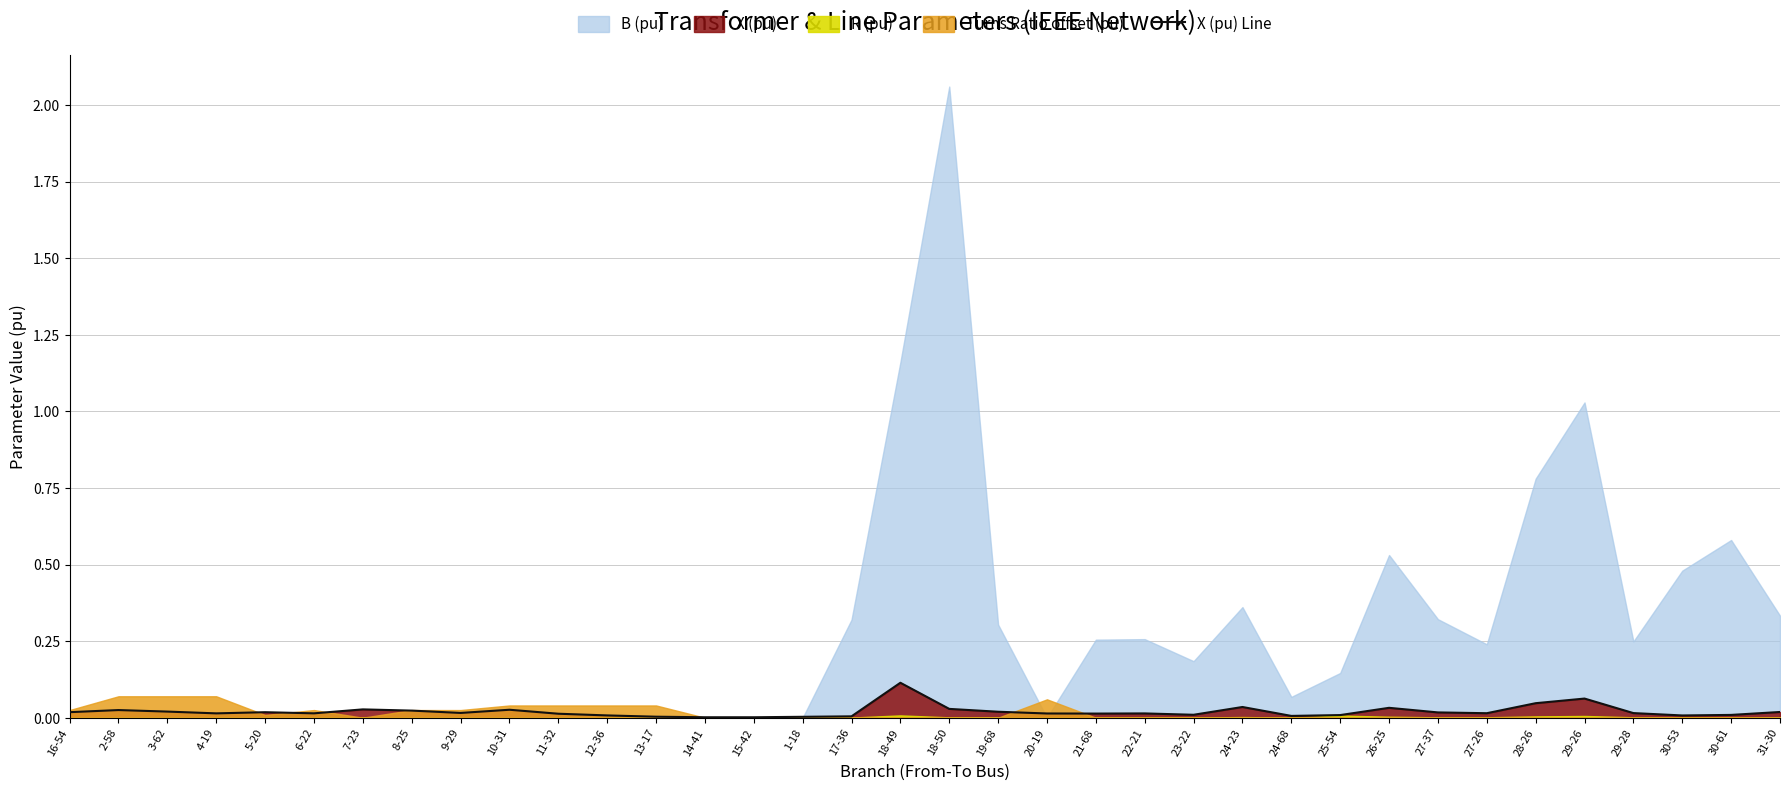

How many interior local valleys (lower than both neighbors) does the data have?

8